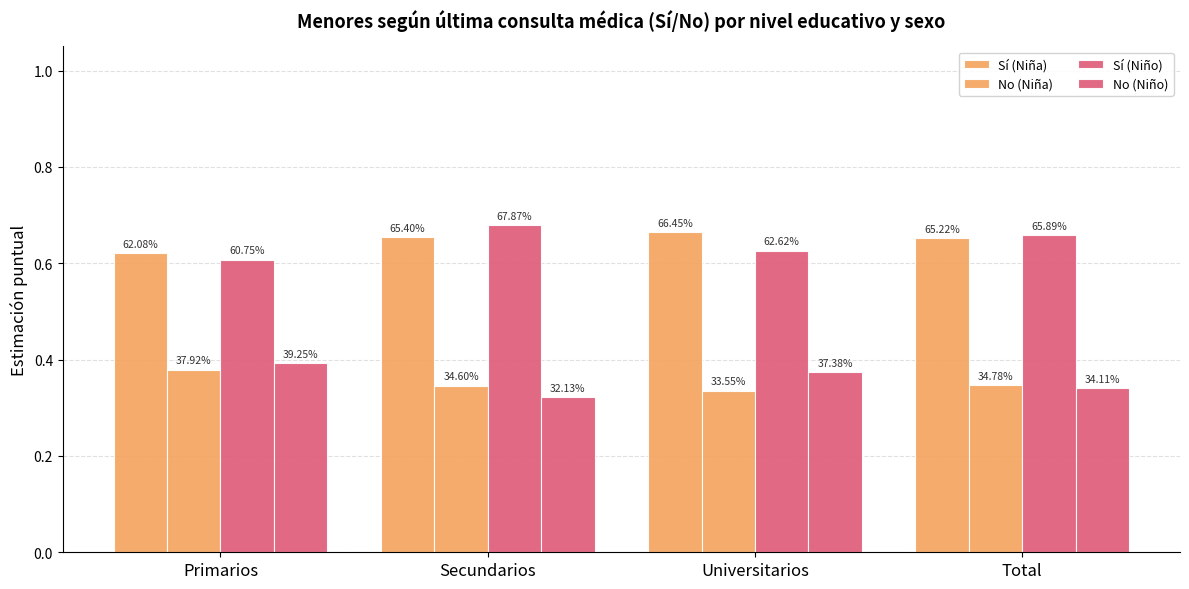

Count the No (Niña) values in the range 0 to 1.

4